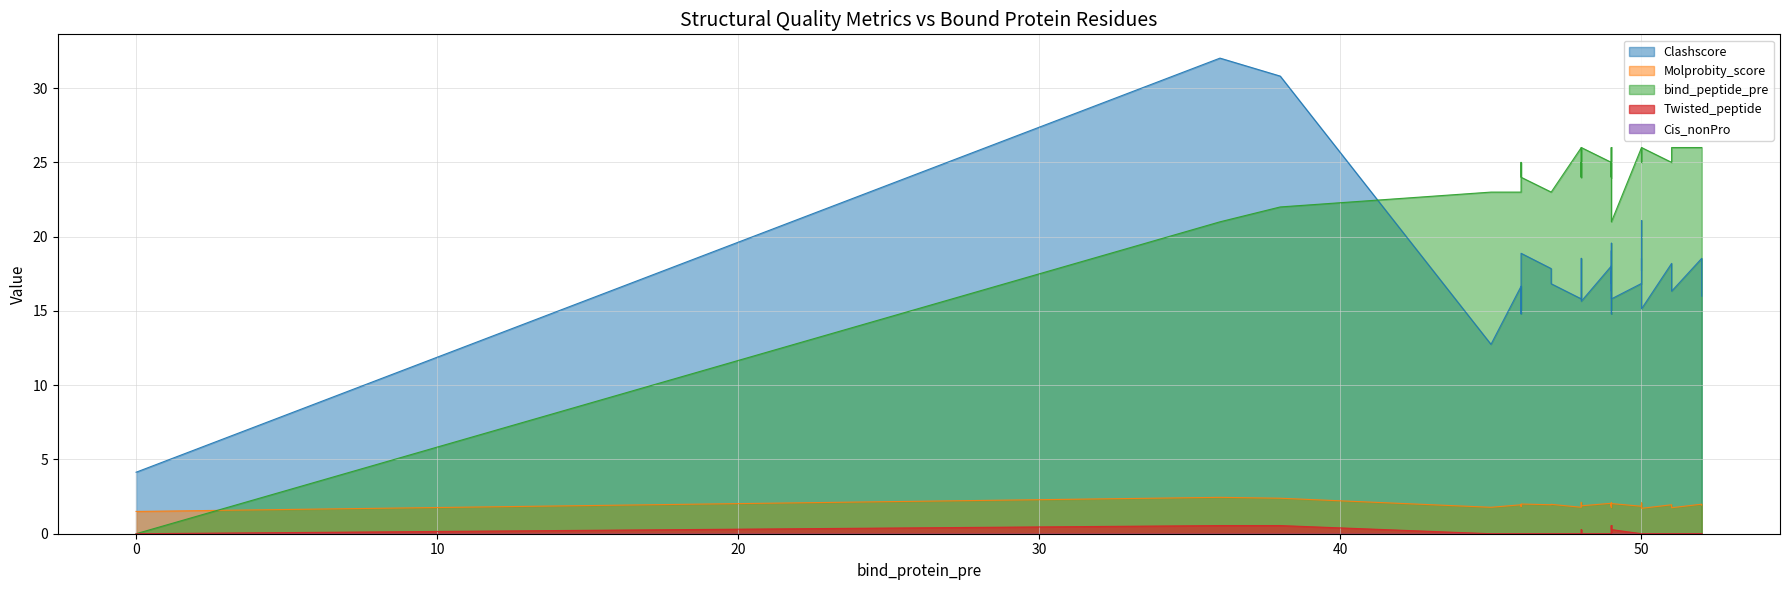

At how many categories does at least one series exceed 7?

39